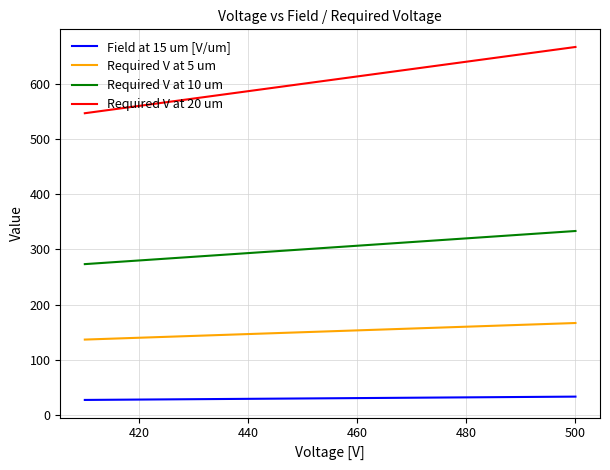

What is the highest value of the Required V at 10 um series?

333.3